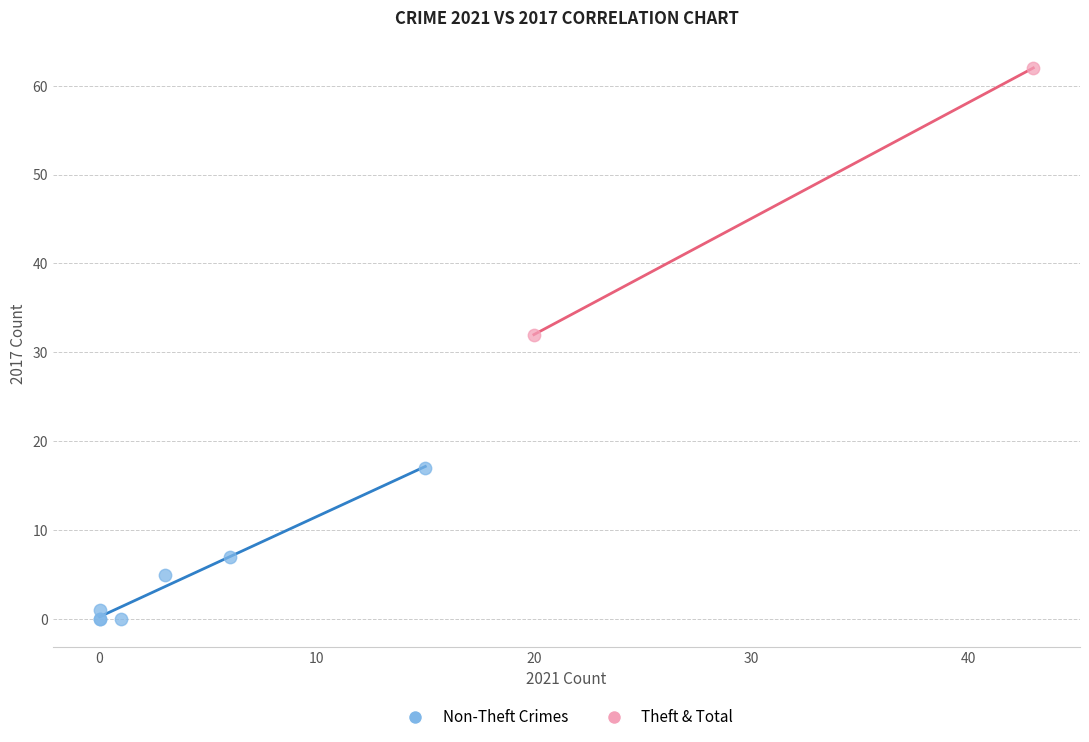

What are all the series names shown in the legend?

Non-Theft Crimes, Theft & Total